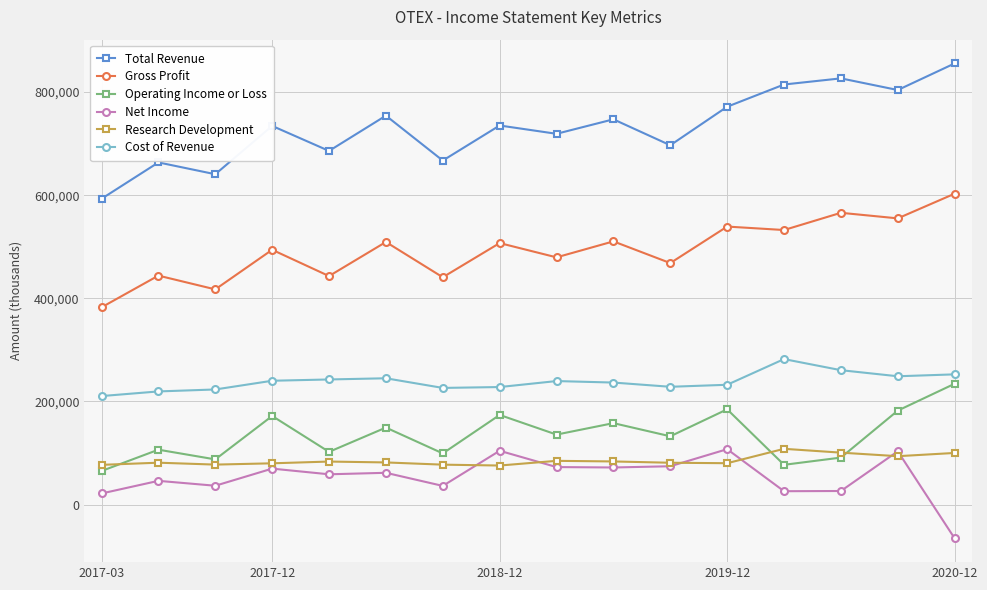

Which series has the widest spread of values?

Total Revenue